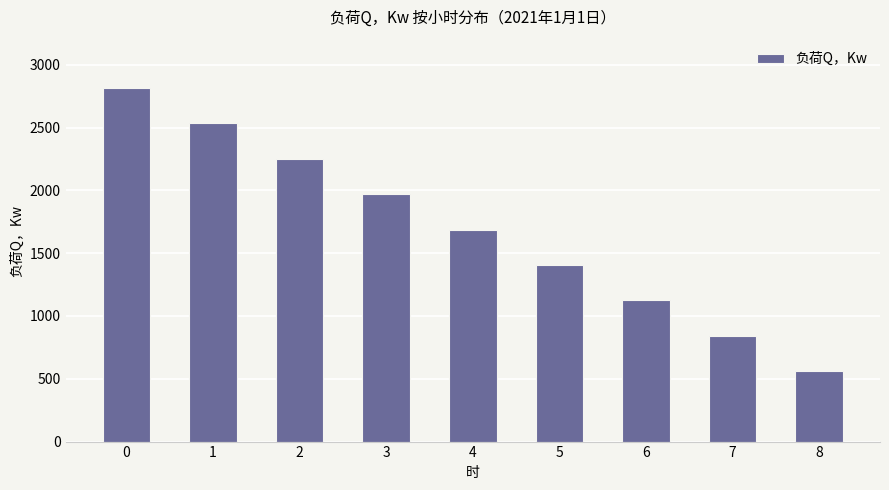

Does the chart contain any negative values?

No